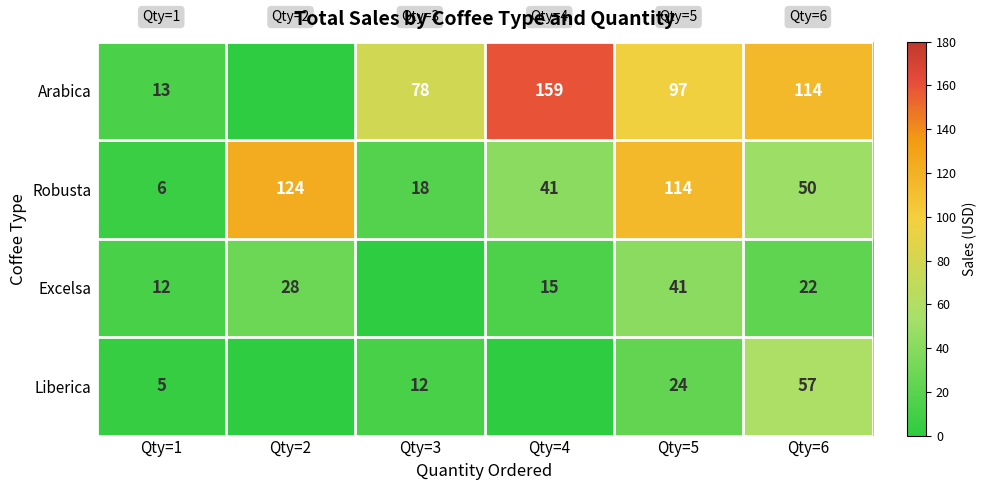

Which has a higher value, Qty=2 or Qty=6?

Qty=6